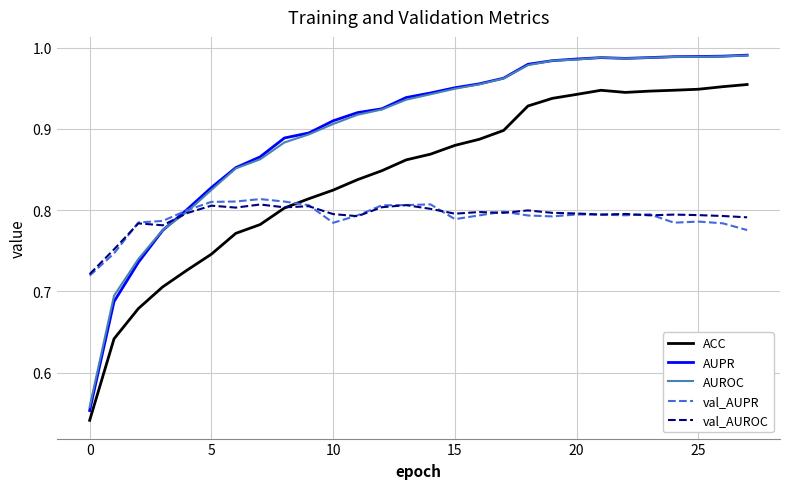

True or false: AUPR and ACC cross at least once.

False